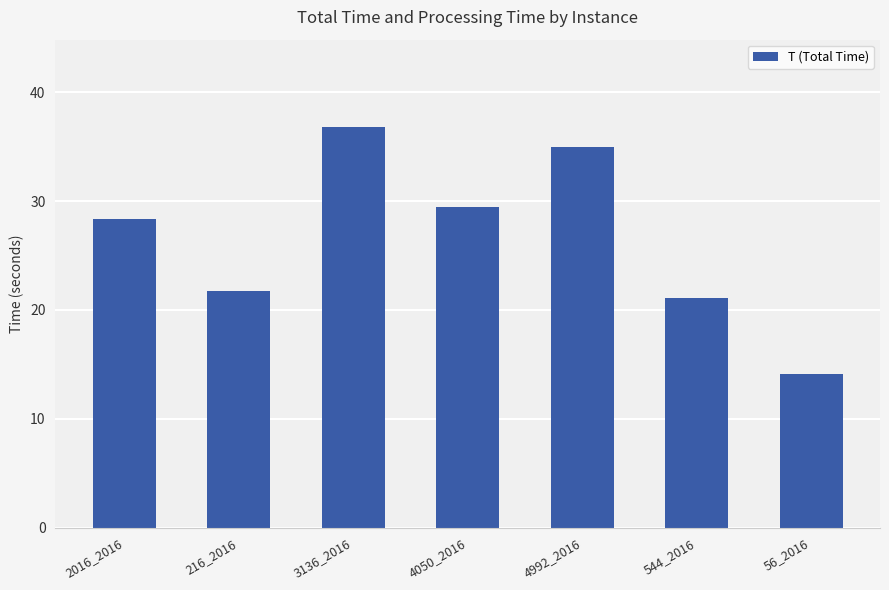

How many data points are less than 28?

3